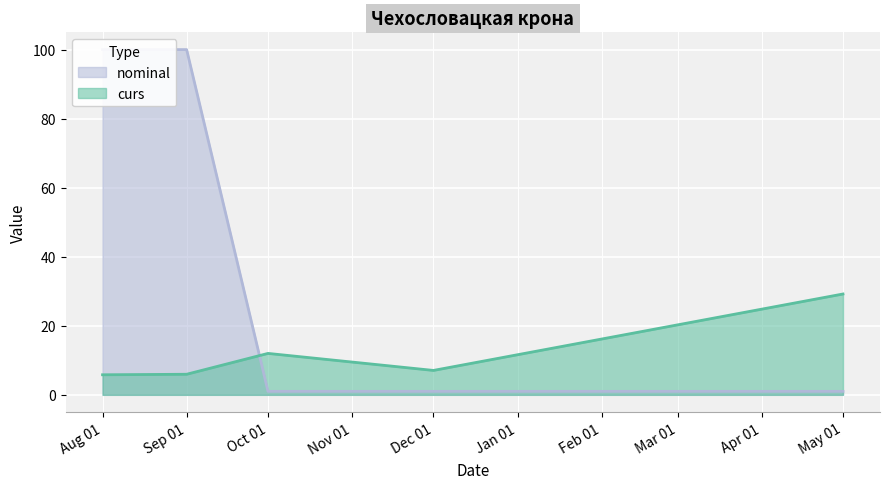

The value of curs at Dec 01 is 11.4. True or false?

False